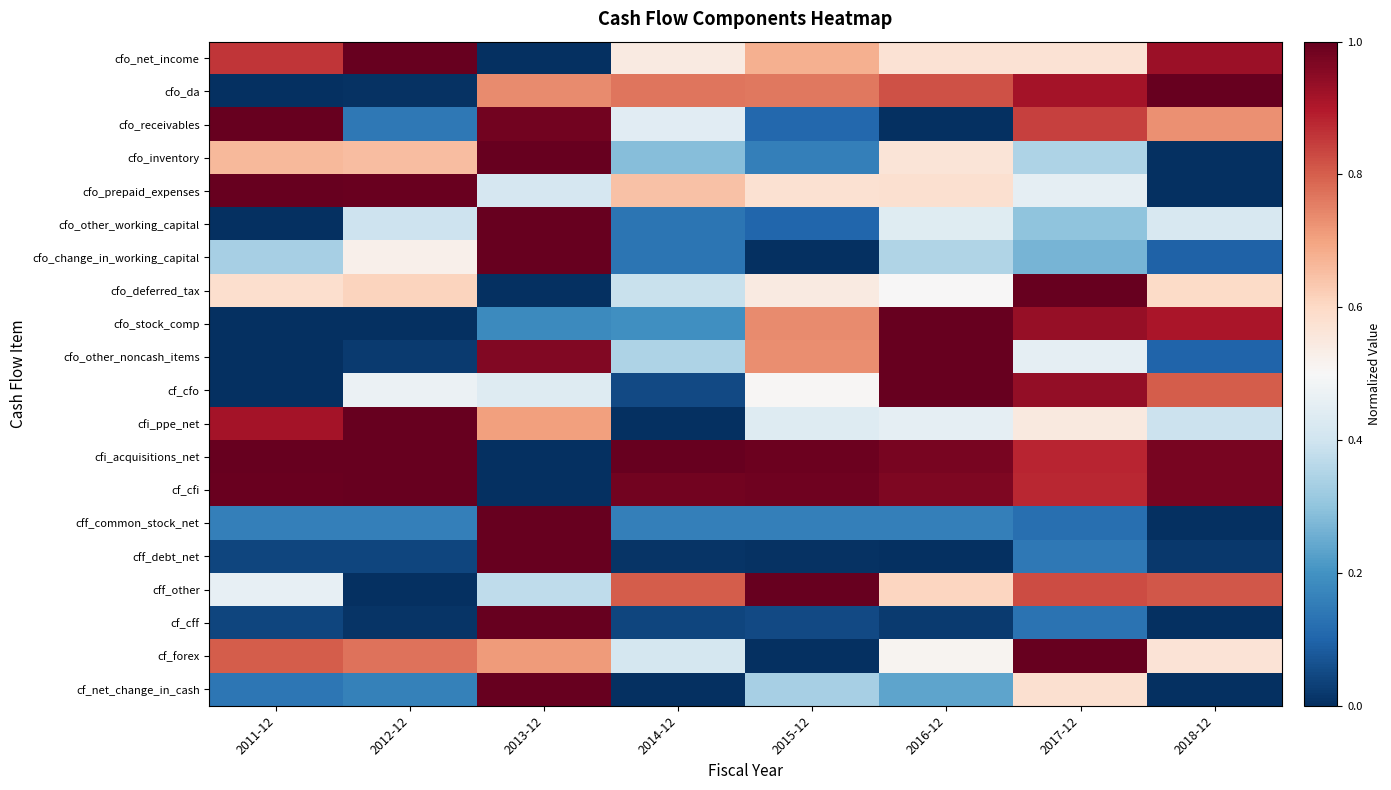

At which category is the sum across all series the highest?

2013-12